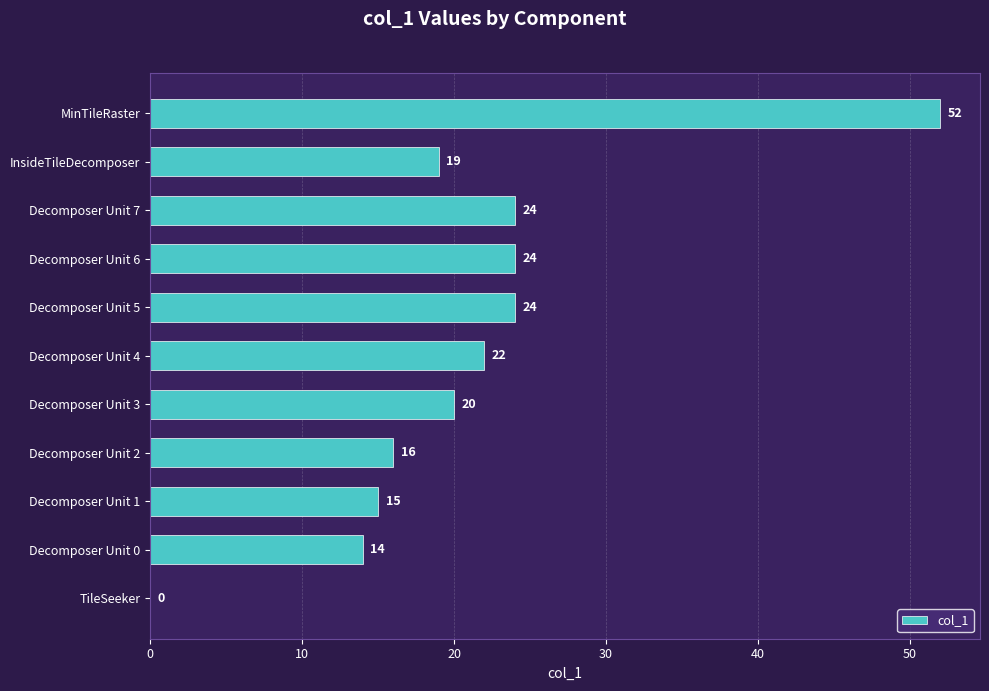

What is the ratio of the value at Decomposer Unit 2 to the value at Decomposer Unit 4?

0.7